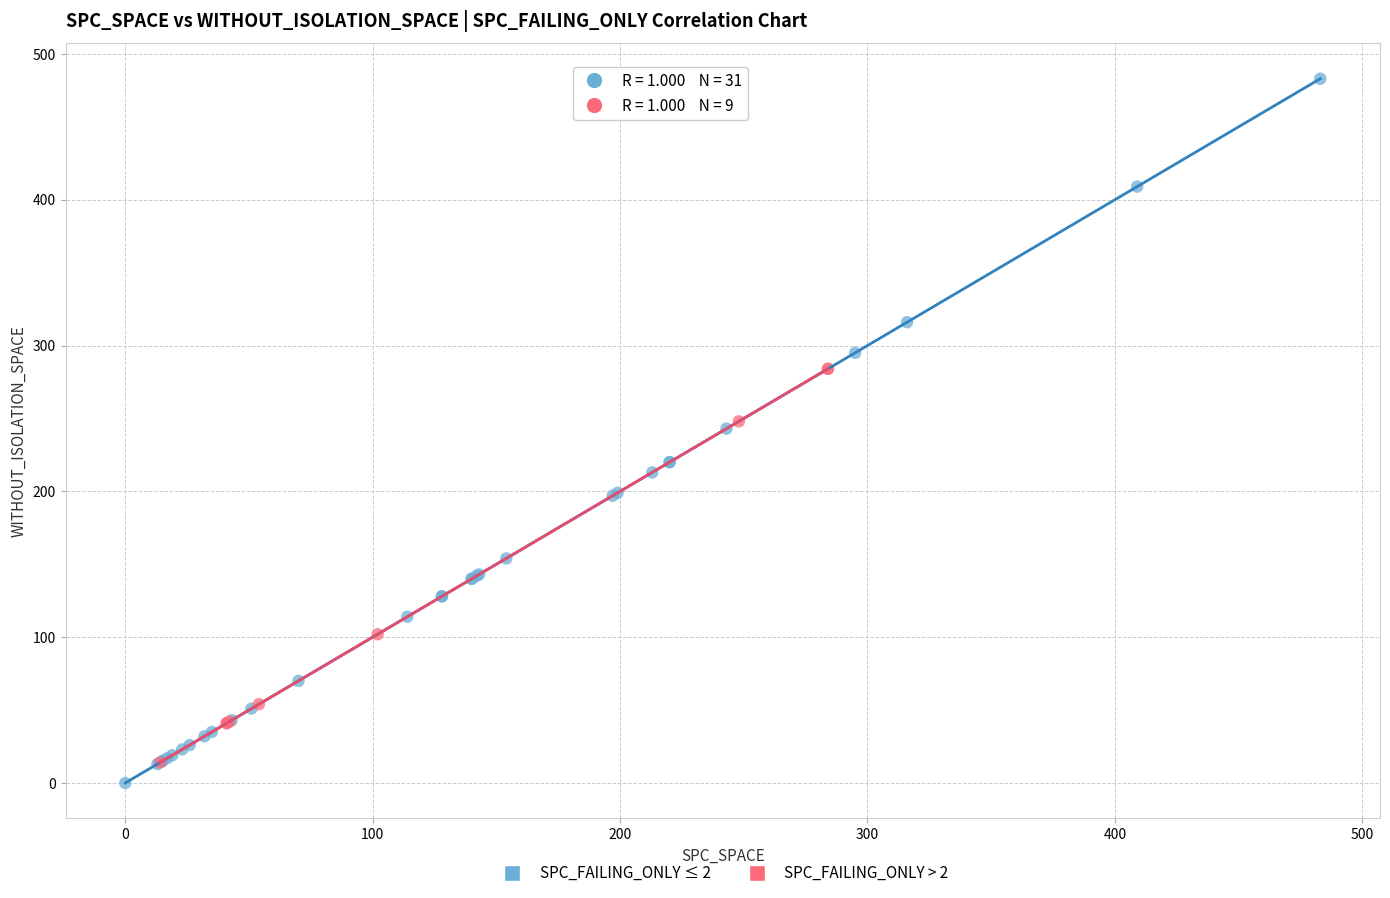

Which series has the largest Y range (max minus min)?

SPC_FAILING_ONLY ≤ 2